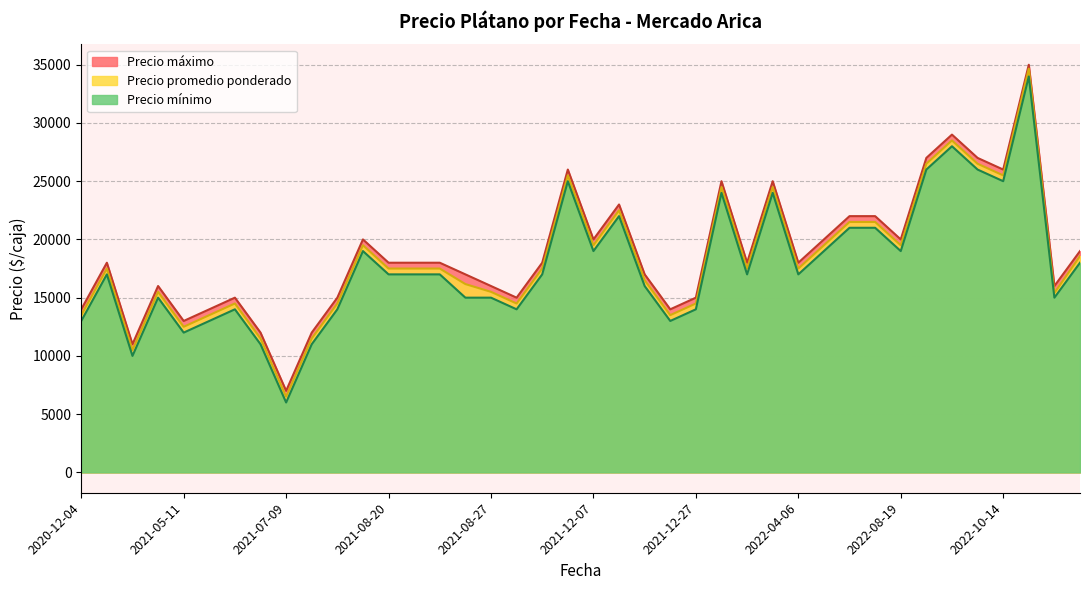

What is the average value of the Precio promedio ponderado series?

18270